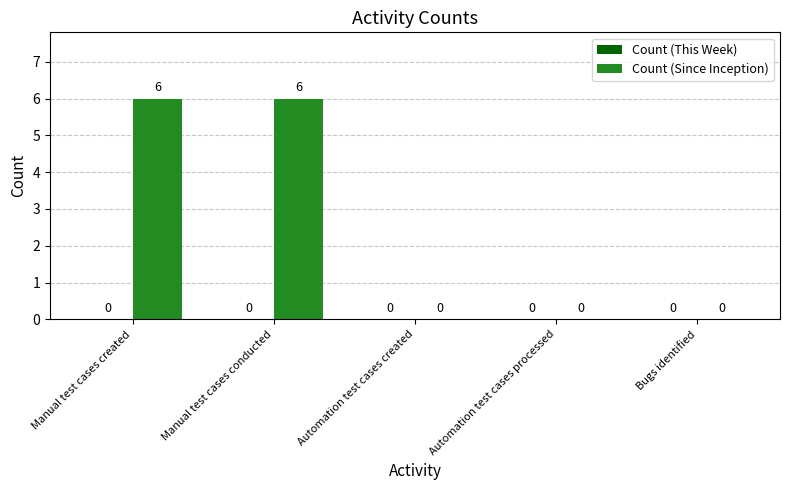

What is the sum of all values?

12